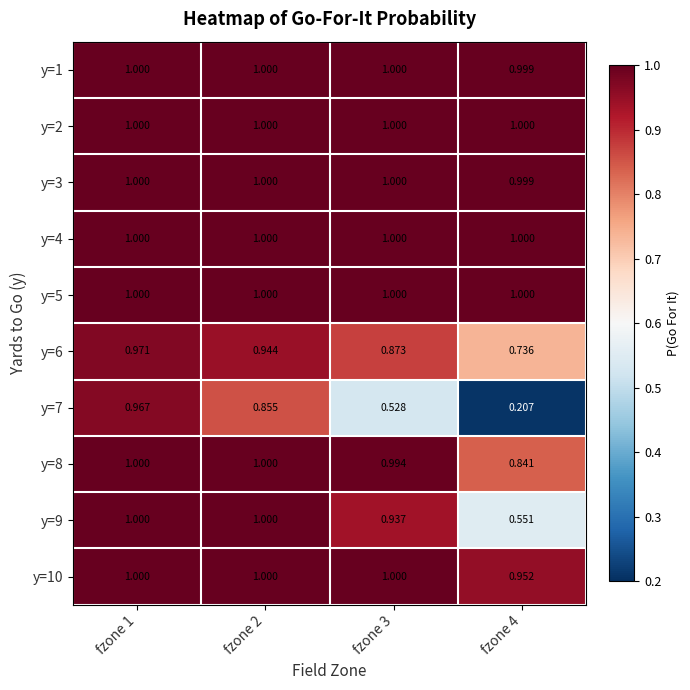

List the series in order of their peak value, highest first.

y=1, y=2, y=3, y=4, y=5, y=8, y=9, y=10, y=6, y=7